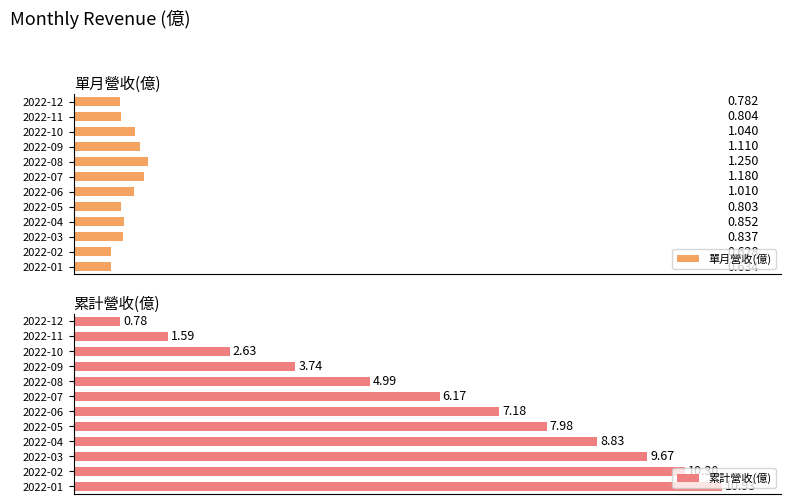

Which series has the widest spread of values?

累計營收(億)